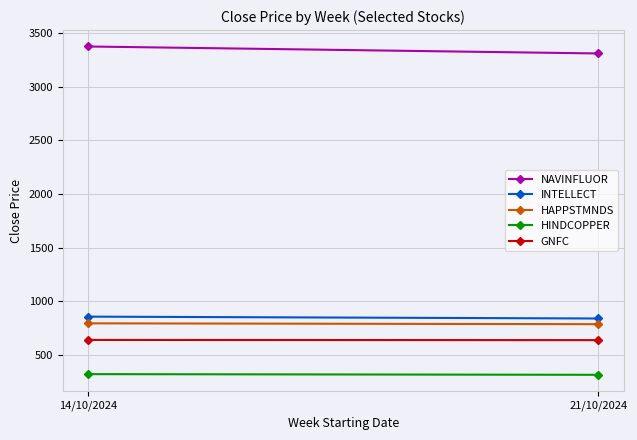

Reading left to right, extract all data points from this chart.

NAVINFLUOR: 3375.7	3310.8
INTELLECT: 858.8	841.4
HAPPSTMNDS: 796.2	788.4
HINDCOPPER: 323.0	316.7
GNFC: 641.6	639.8